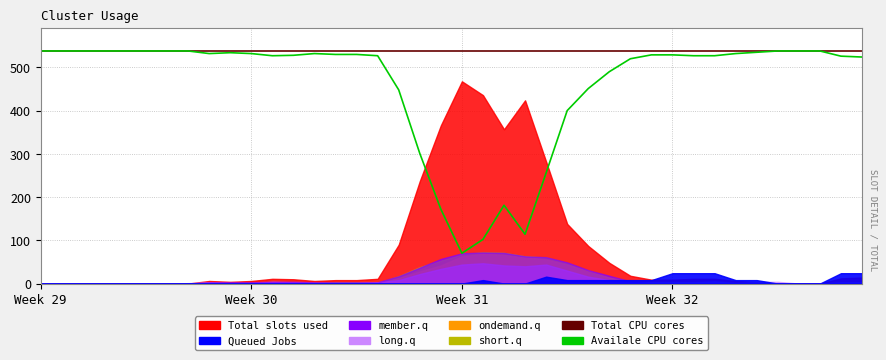

At which category does Availale CPU cores reach its first local valley?

8